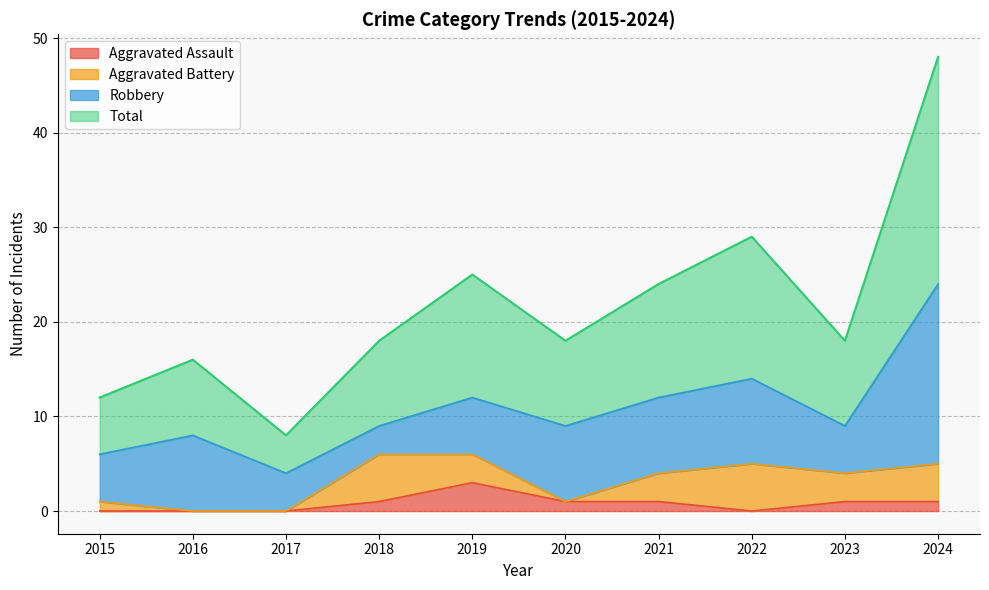

True or false: Aggravated Assault has a value of 1 at 2024.

True